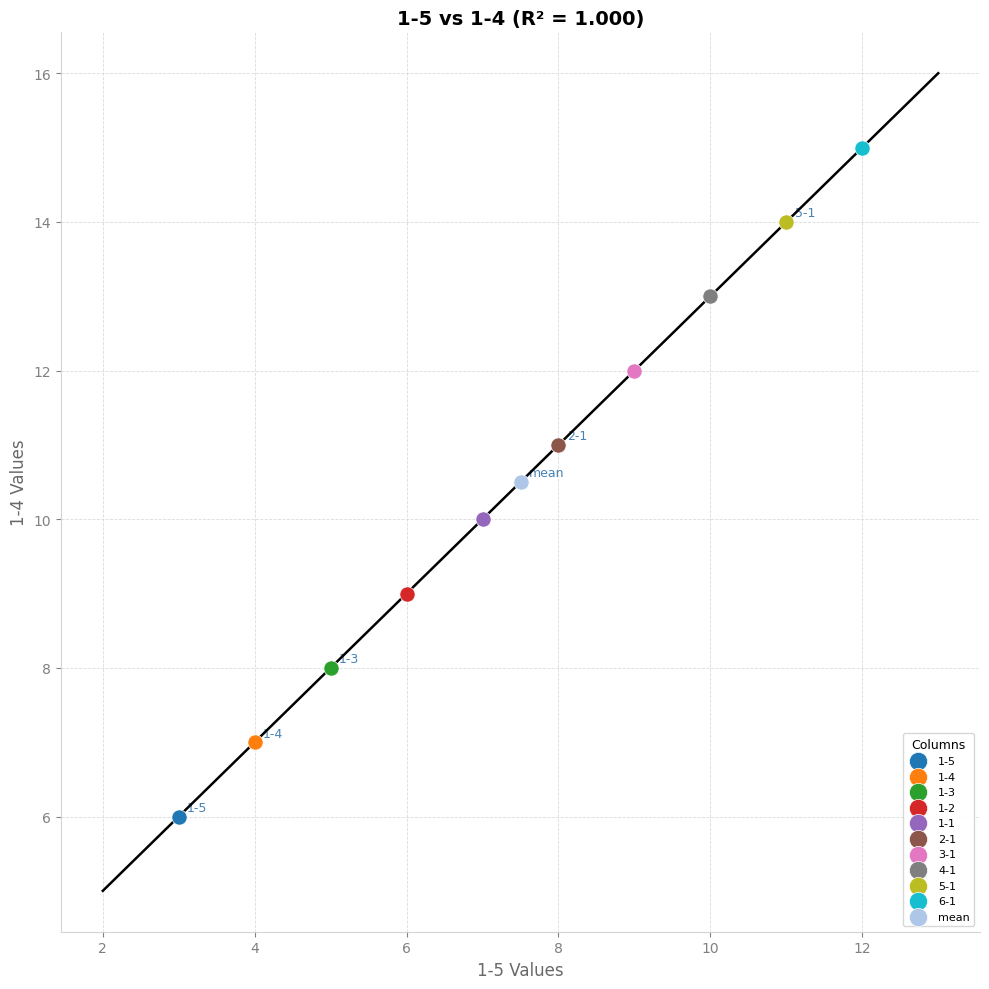

What are all the series names shown in the legend?

1-5, 1-4, 1-3, 1-2, 1-1, 2-1, 3-1, 4-1, 5-1, 6-1, mean